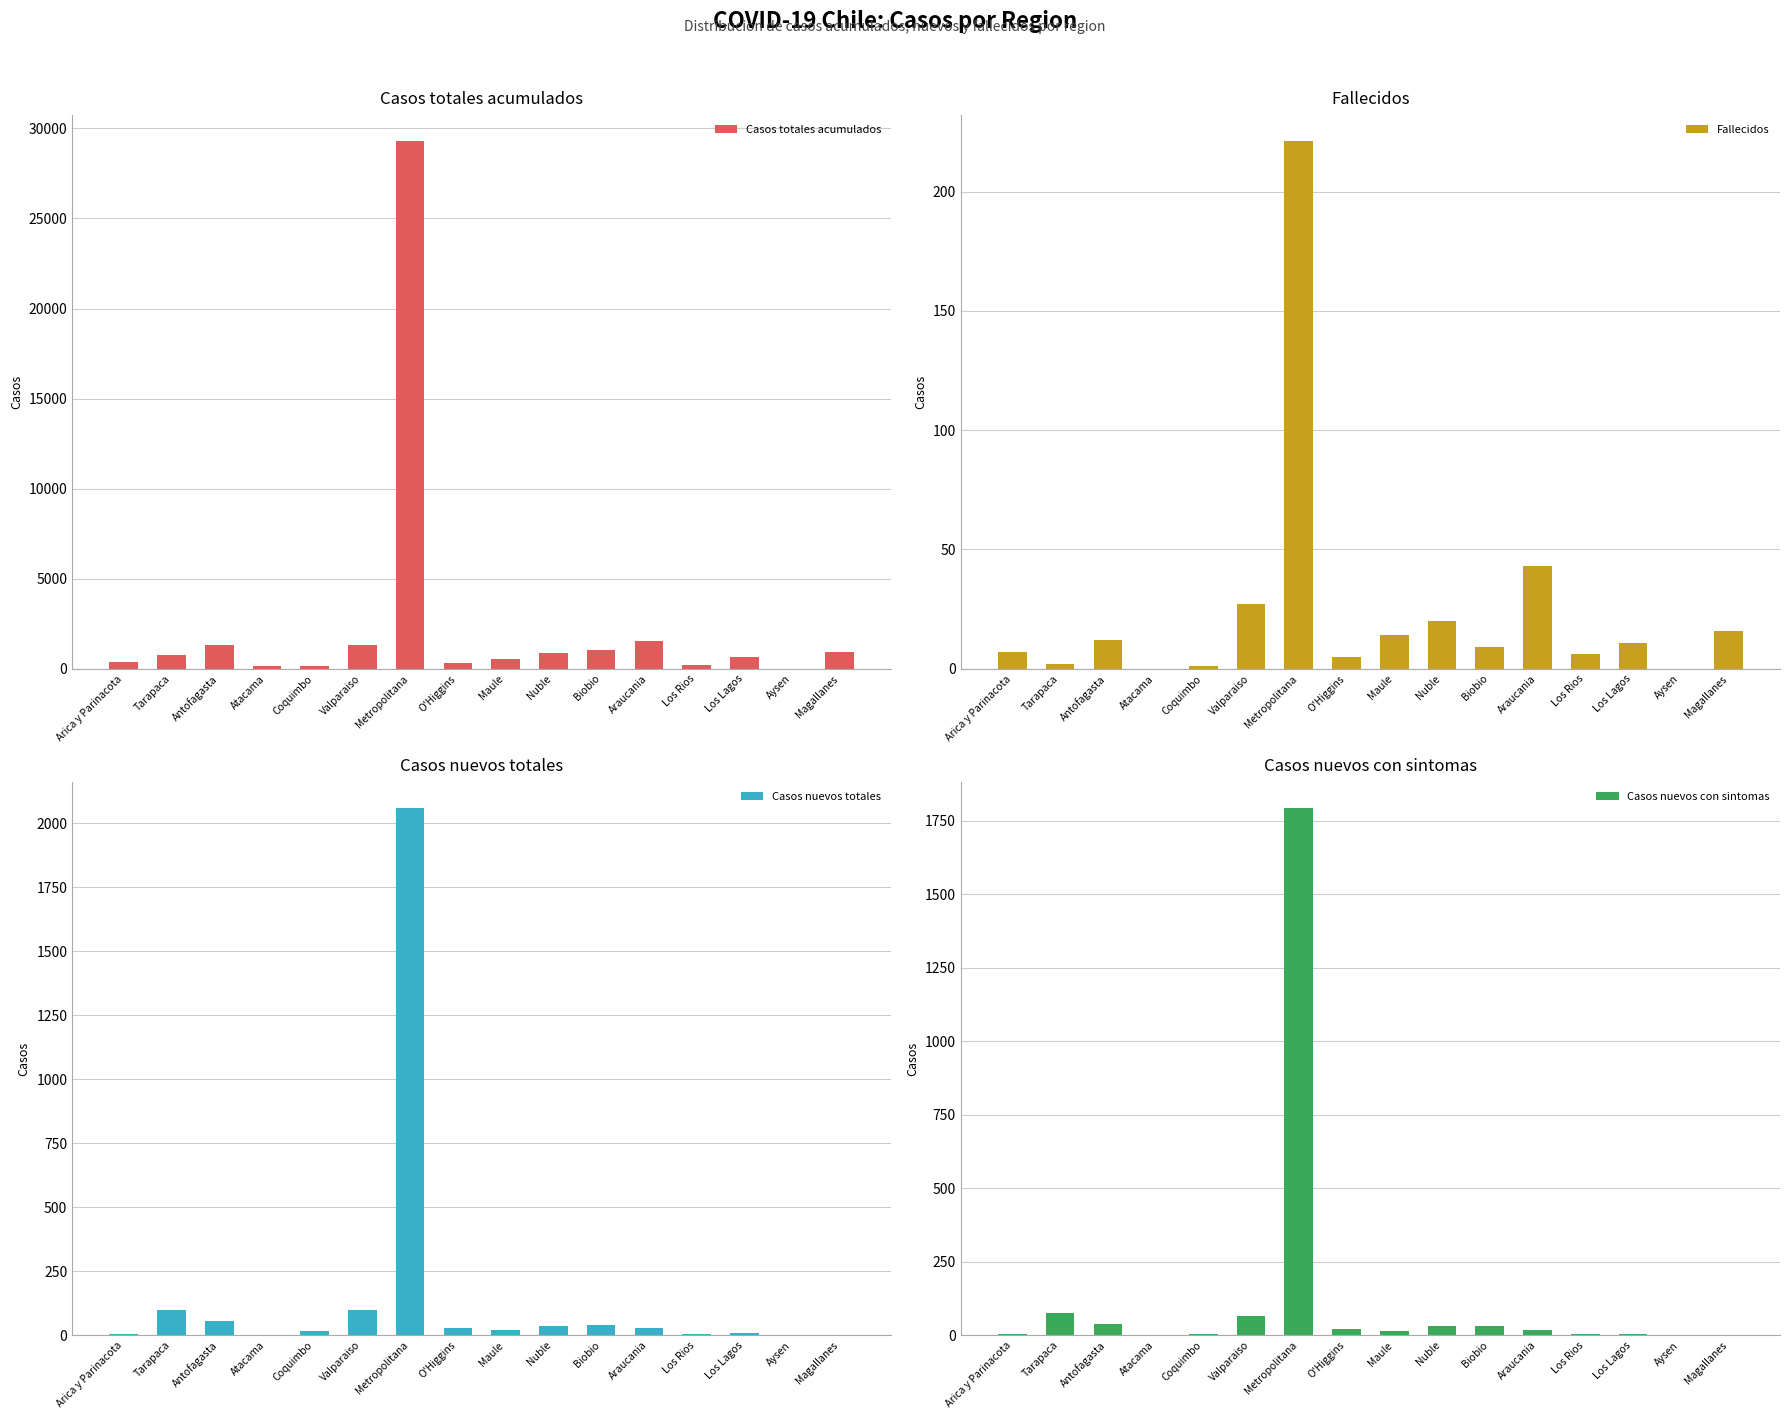

Reading right to left, list all the values displayed in this chart.

Casos totales acumulados: Magallanes=937	Aysen=8	Los Lagos=641	Los Rios=219	Araucania=1564	Biobio=1036	Nuble=885	Maule=540	O'Higgins=323	Metropolitana=29276	Valparaiso=1312	Coquimbo=180	Atacama=143	Antofagasta=1331	Tarapaca=779	Arica y Parinacota=368
Fallecidos: Magallanes=16	Aysen=0	Los Lagos=11	Los Rios=6	Araucania=43	Biobio=9	Nuble=20	Maule=14	O'Higgins=5	Metropolitana=221	Valparaiso=27	Coquimbo=1	Atacama=0	Antofagasta=12	Tarapaca=2	Arica y Parinacota=7
Casos nuevos totales: Magallanes=2	Aysen=0	Los Lagos=8	Los Rios=5	Araucania=28	Biobio=41	Nuble=36	Maule=21	O'Higgins=28	Metropolitana=2060	Valparaiso=99	Coquimbo=15	Atacama=3	Antofagasta=54	Tarapaca=97	Arica y Parinacota=5
Casos nuevos con sintomas: Magallanes=2	Aysen=0	Los Lagos=6	Los Rios=4	Araucania=18	Biobio=32	Nuble=30	Maule=14	O'Higgins=22	Metropolitana=1793	Valparaiso=66	Coquimbo=5	Atacama=2	Antofagasta=38	Tarapaca=75	Arica y Parinacota=5